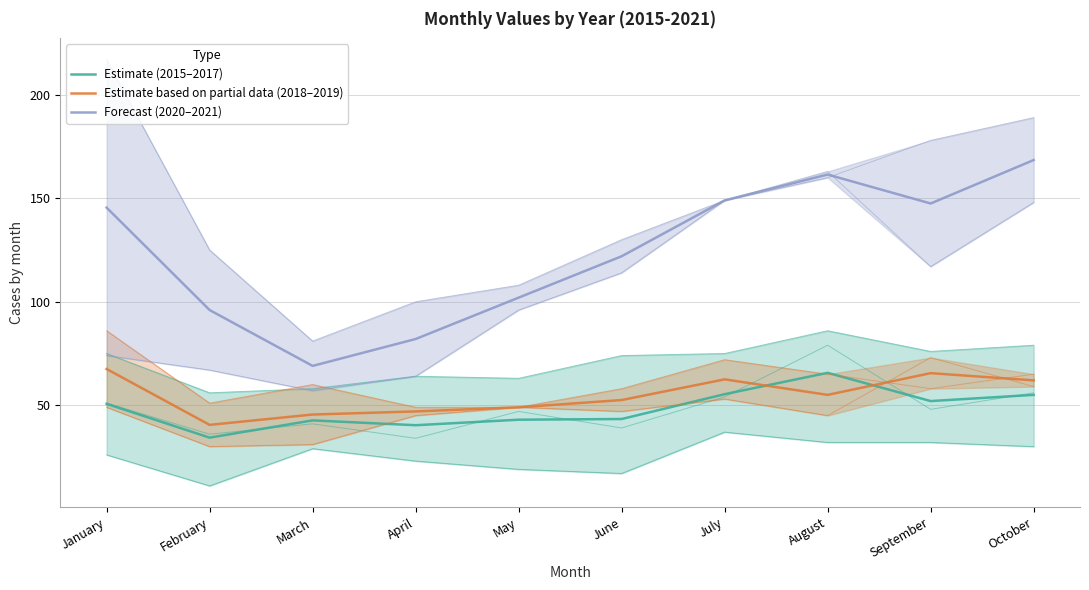

Where is the first local minimum for Forecast (2020–2021)?

March